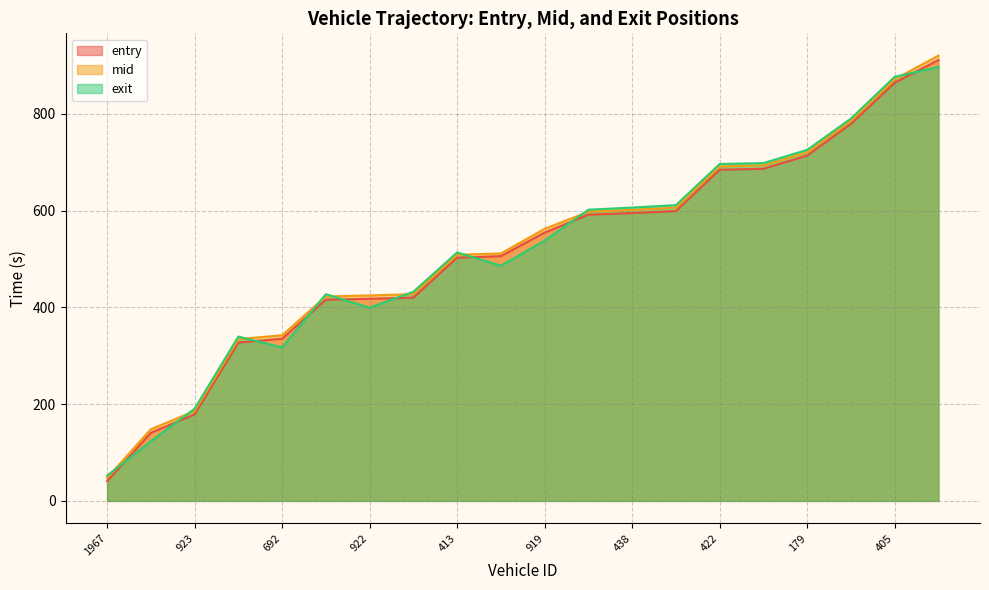

How many data points does each series have?

20